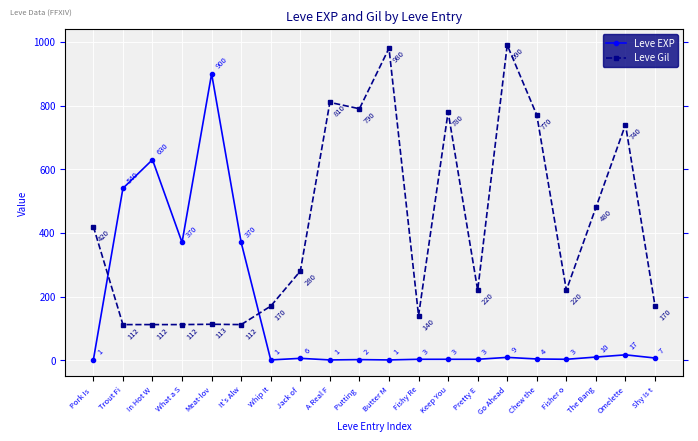

Is the value of Leve EXP at Pork Is  greater than the value of Leve Gil at Go Ahead?

No